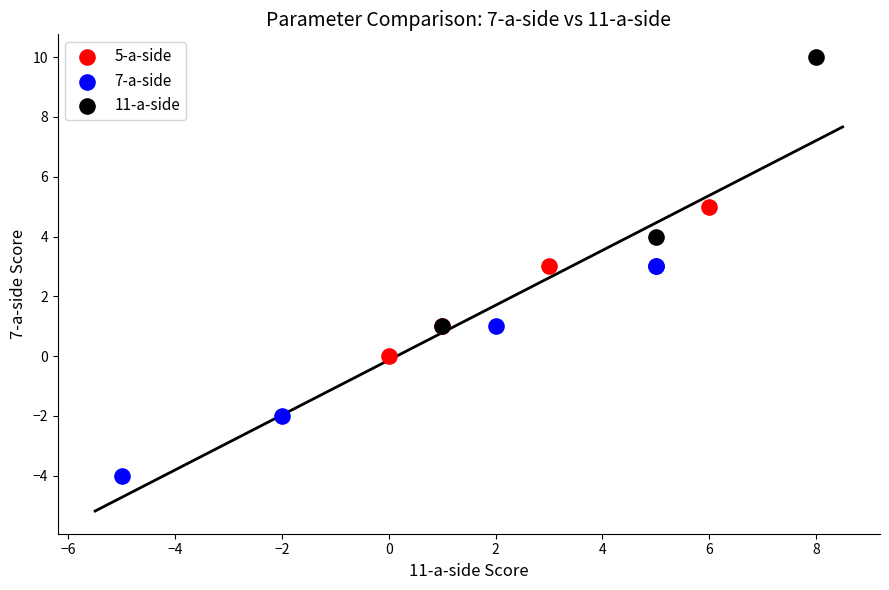

Which series reaches the maximum Y coordinate?

11-a-side